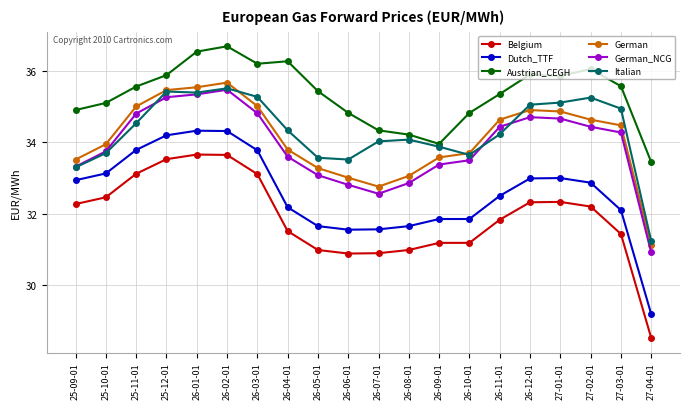

The value of German_NCG at 25-11-01 is 34.8. True or false?

True